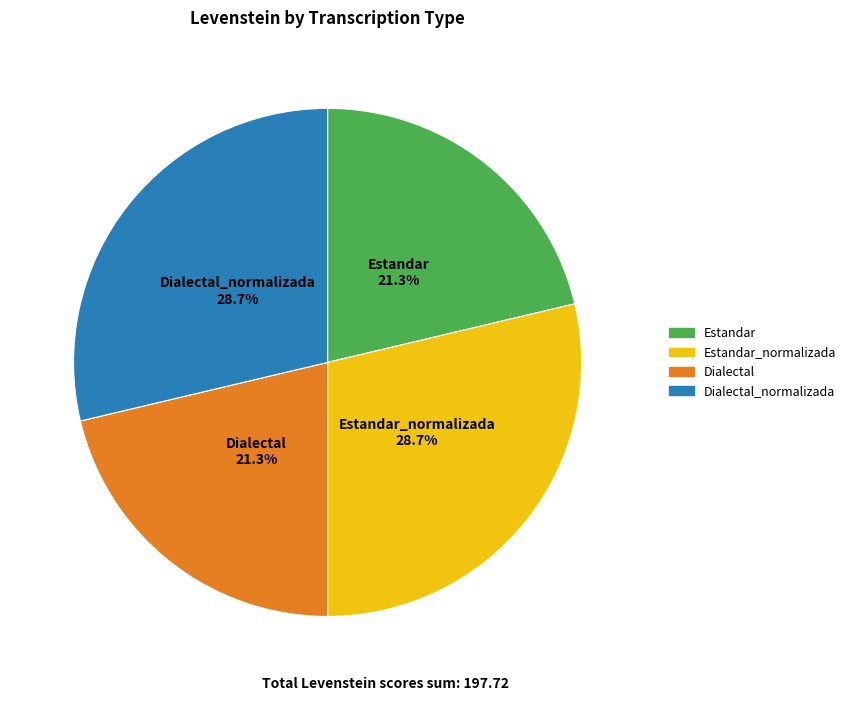

Is there any slice that represents more than half of the pie?

No